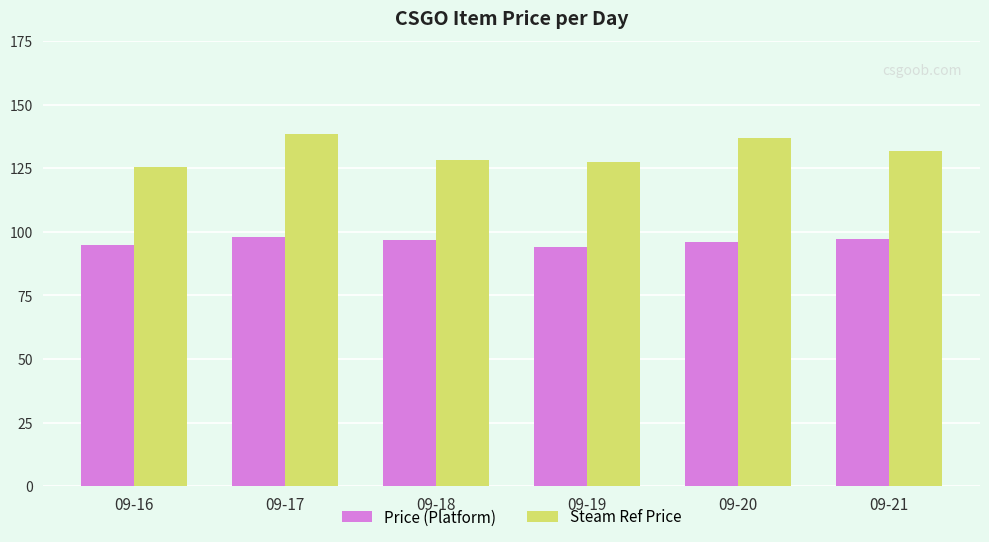

What is the greatest value displayed?

138.4